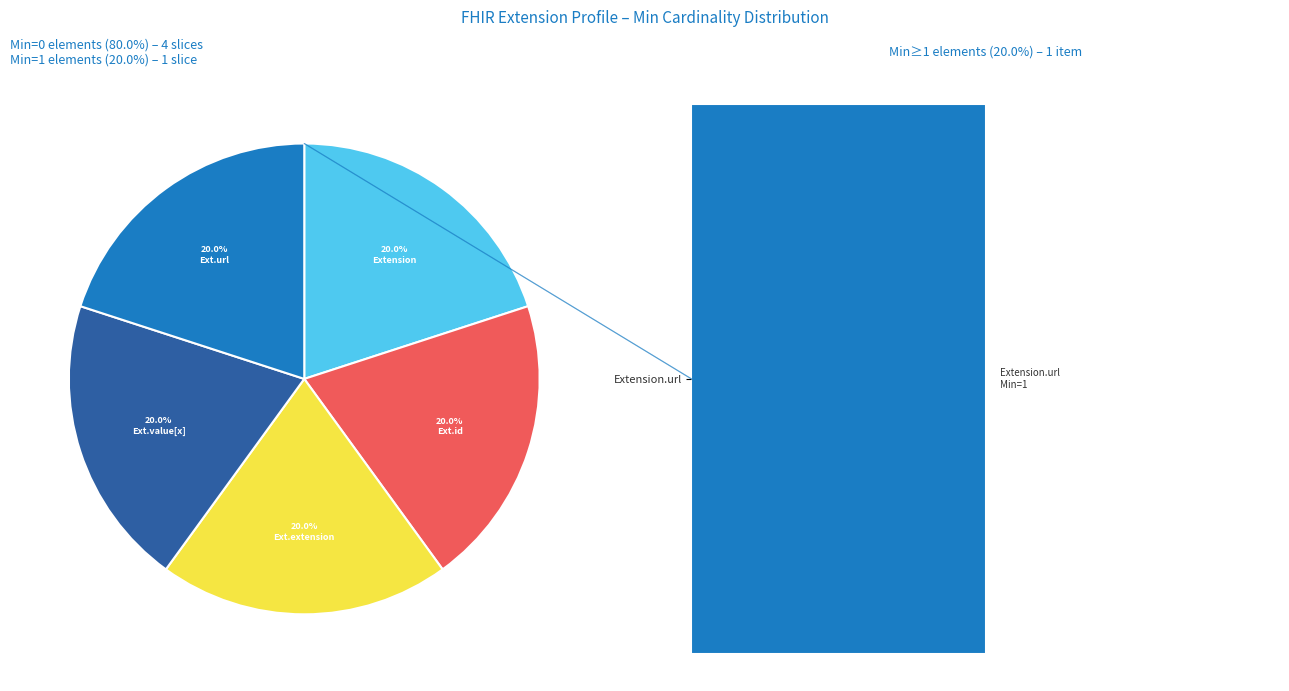

Which slice is the largest?

Extension.url